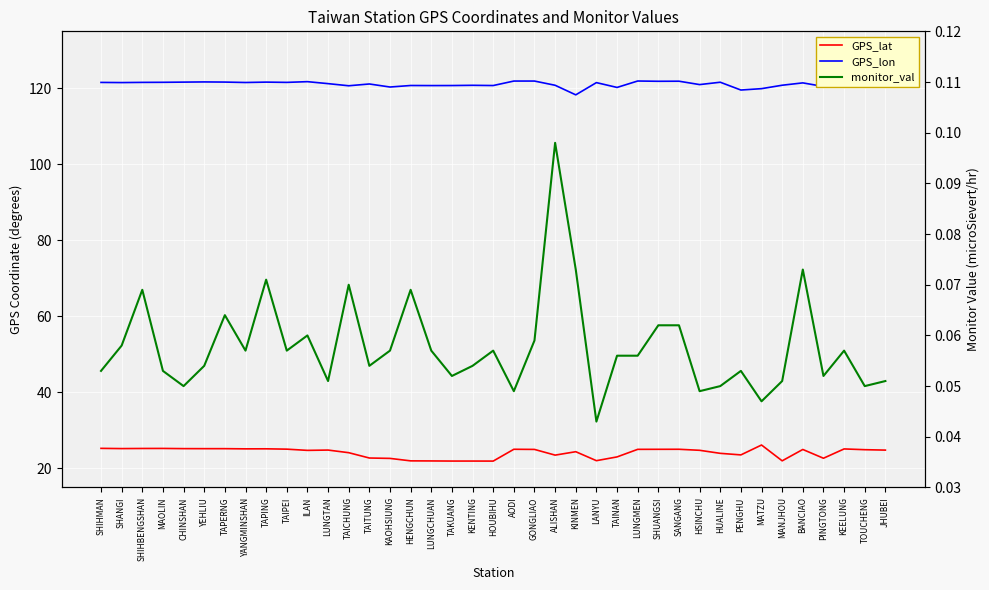

Reading left to right, list all the values displayed in this chart.

GPS_lat: SHIHMAN=25.3	SHANGI=25.2	SHIHBENGSHAN=25.3	MAOLIN=25.3	CHINSHAN=25.2	YEHLIU=25.2	TAPERNG=25.2	YANGMINSHAN=25.2	TAPING=25.2	TAIPEI=25.1	ILAN=24.8	LUNGTAN=24.8	TAICHUNG=24.1	TAITUNG=22.8	KAOHSIUNG=22.6	HENGCHUN=22.0	LUNGCHUAN=22.0	TAKUANG=21.9	KENTING=21.9	HOUBIHU=21.9	AODI=25.1	GONGLIAO=25.0	ALISHAN=23.5	KINMEN=24.4	LANYU=22.1	TAINAN=23.0	LUNGMEN=25.0	SHUANGSI=25.0	SANGANG=25.1	HSINCHU=24.8	HUALINE=24.0	PENGHU=23.6	MATZU=26.2	MANJHOU=22.0	BANCIAO=25.0	PINGTONG=22.7	KEELUNG=25.1	TOUCHENG=24.9	JHUBEI=24.8
GPS_lon: SHIHMAN=121.6	SHANGI=121.5	SHIHBENGSHAN=121.6	MAOLIN=121.6	CHINSHAN=121.6	YEHLIU=121.7	TAPERNG=121.7	YANGMINSHAN=121.5	TAPING=121.6	TAIPEI=121.6	ILAN=121.8	LUNGTAN=121.2	TAICHUNG=120.7	TAITUNG=121.2	KAOHSIUNG=120.3	HENGCHUN=120.8	LUNGCHUAN=120.7	TAKUANG=120.7	KENTING=120.8	HOUBIHU=120.7	AODI=121.9	GONGLIAO=121.9	ALISHAN=120.8	KINMEN=118.3	LANYU=121.5	TAINAN=120.2	LUNGMEN=121.9	SHUANGSI=121.9	SANGANG=121.9	HSINCHU=121.0	HUALINE=121.6	PENGHU=119.6	MATZU=119.9	MANJHOU=120.8	BANCIAO=121.4	PINGTONG=120.5	KEELUNG=121.7	TOUCHENG=121.9	JHUBEI=121.0
monitor_val: SHIHMAN=0.1	SHANGI=0.1	SHIHBENGSHAN=0.1	MAOLIN=0.1	CHINSHAN=0.1	YEHLIU=0.1	TAPERNG=0.1	YANGMINSHAN=0.1	TAPING=0.1	TAIPEI=0.1	ILAN=0.1	LUNGTAN=0.1	TAICHUNG=0.1	TAITUNG=0.1	KAOHSIUNG=0.1	HENGCHUN=0.1	LUNGCHUAN=0.1	TAKUANG=0.1	KENTING=0.1	HOUBIHU=0.1	AODI=0.0	GONGLIAO=0.1	ALISHAN=0.1	KINMEN=0.1	LANYU=0.0	TAINAN=0.1	LUNGMEN=0.1	SHUANGSI=0.1	SANGANG=0.1	HSINCHU=0.0	HUALINE=0.1	PENGHU=0.1	MATZU=0.0	MANJHOU=0.1	BANCIAO=0.1	PINGTONG=0.1	KEELUNG=0.1	TOUCHENG=0.1	JHUBEI=0.1